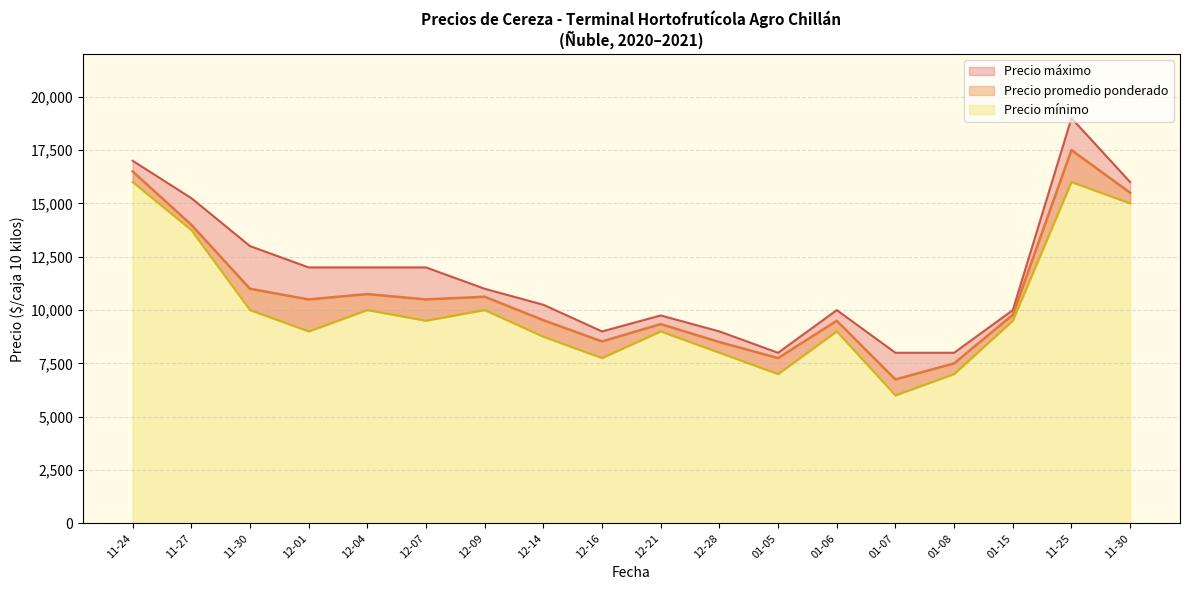

Which series has the largest total across all categories?

Precio máximo